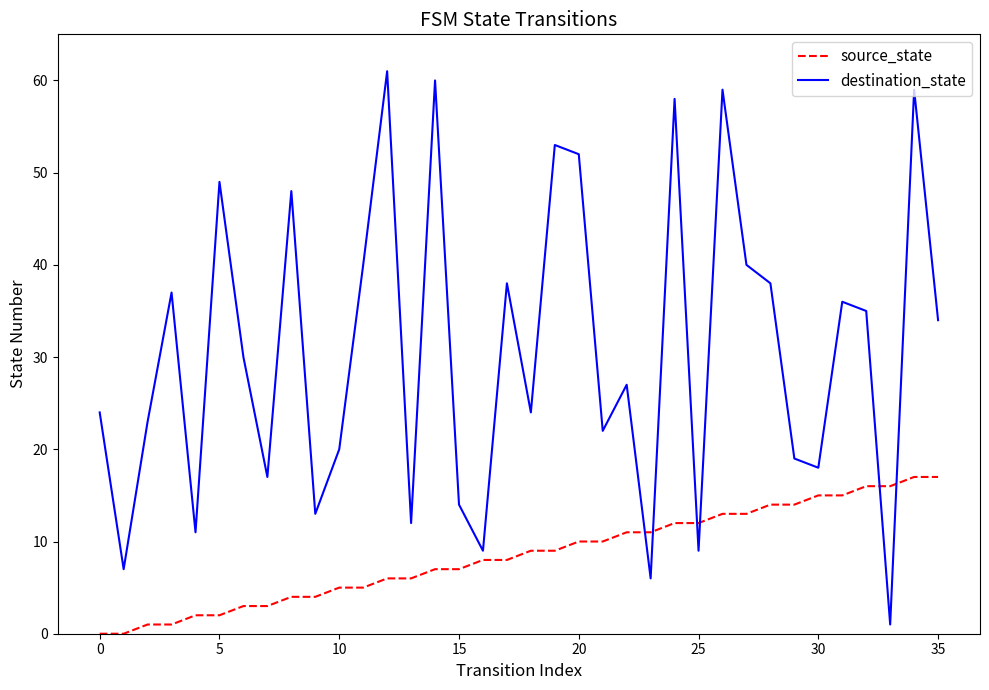

Which series has the largest range (max minus min)?

destination_state